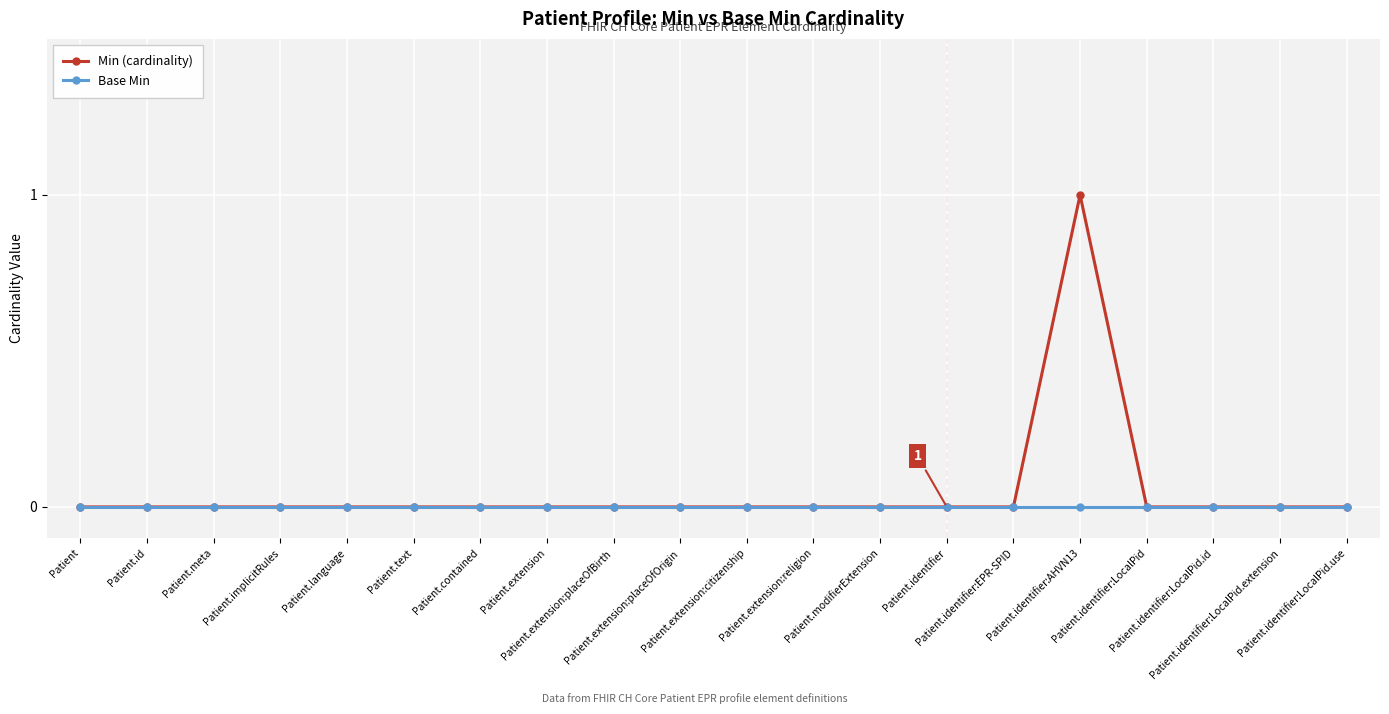

Reading left to right, list all the values displayed in this chart.

Min (cardinality): 0	0	0	0	0	0	0	0	0	0	0	0	0	0	0	1	0	0	0	0
Base Min: 0	0	0	0	0	0	0	0	0	0	0	0	0	0	0	0	0	0	0	0